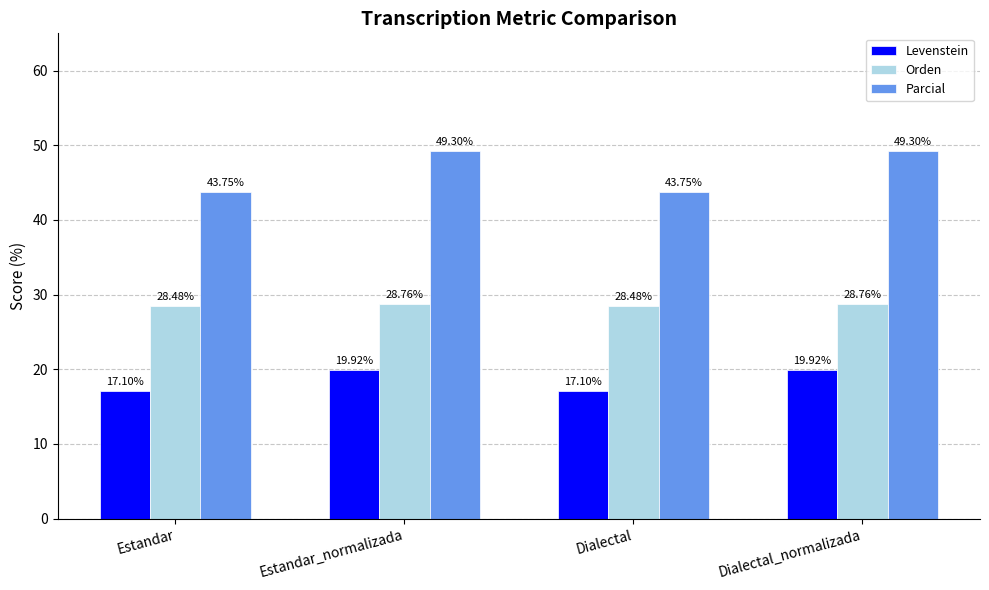

What is the label of the 3rd bar from the left?

Dialectal